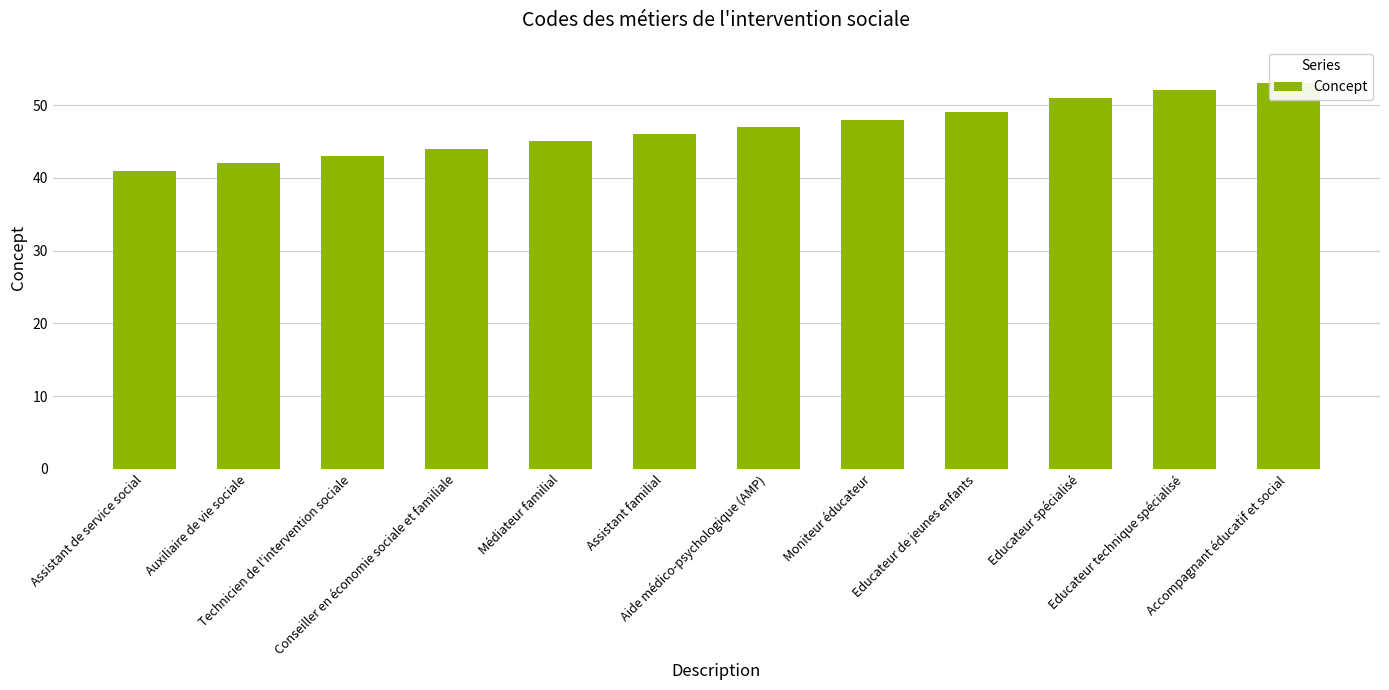

True or false: the data shows 45 at Médiateur familial.

True